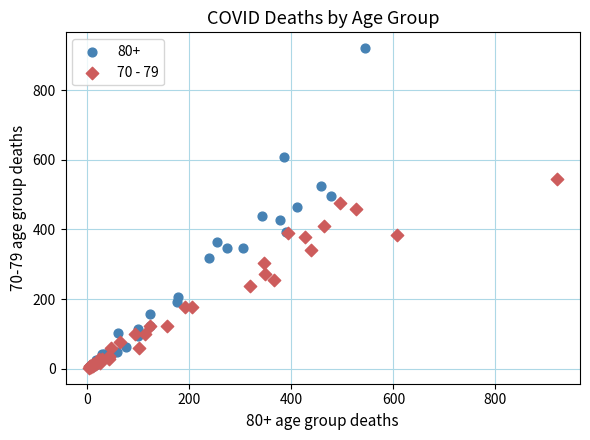

Which series has the largest Y range (max minus min)?

80+